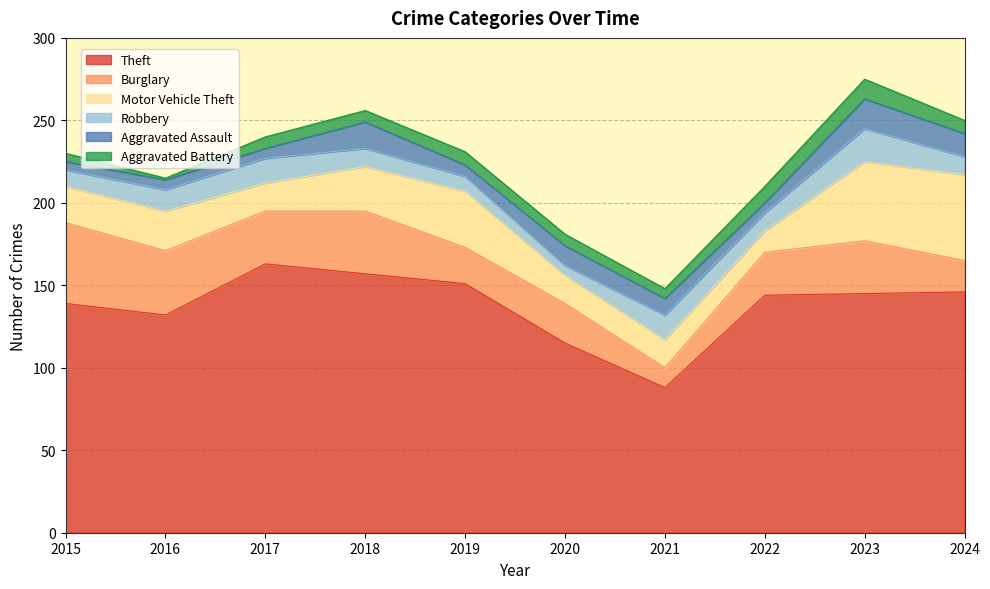

Which category has the highest value in the Aggravated Assault series?

2023